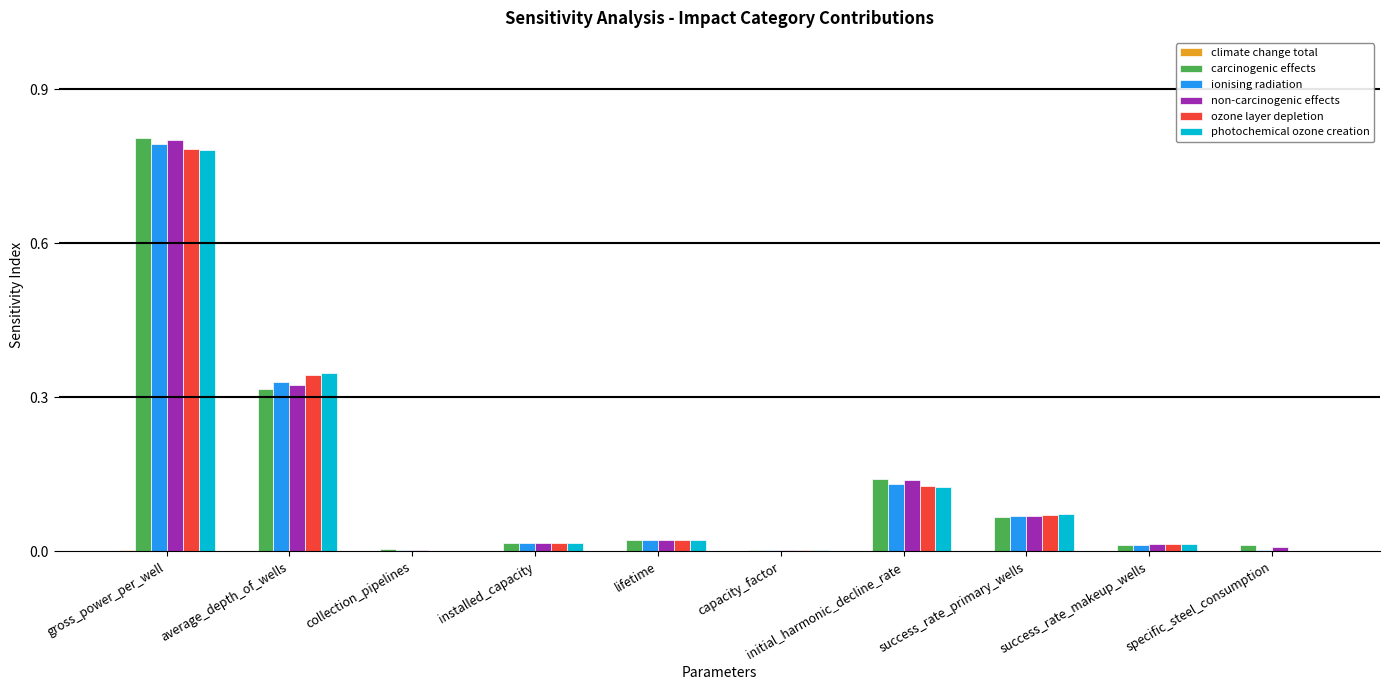

Which series changed the most between initial_harmonic_decline_rate and success_rate_makeup_wells?

carcinogenic effects